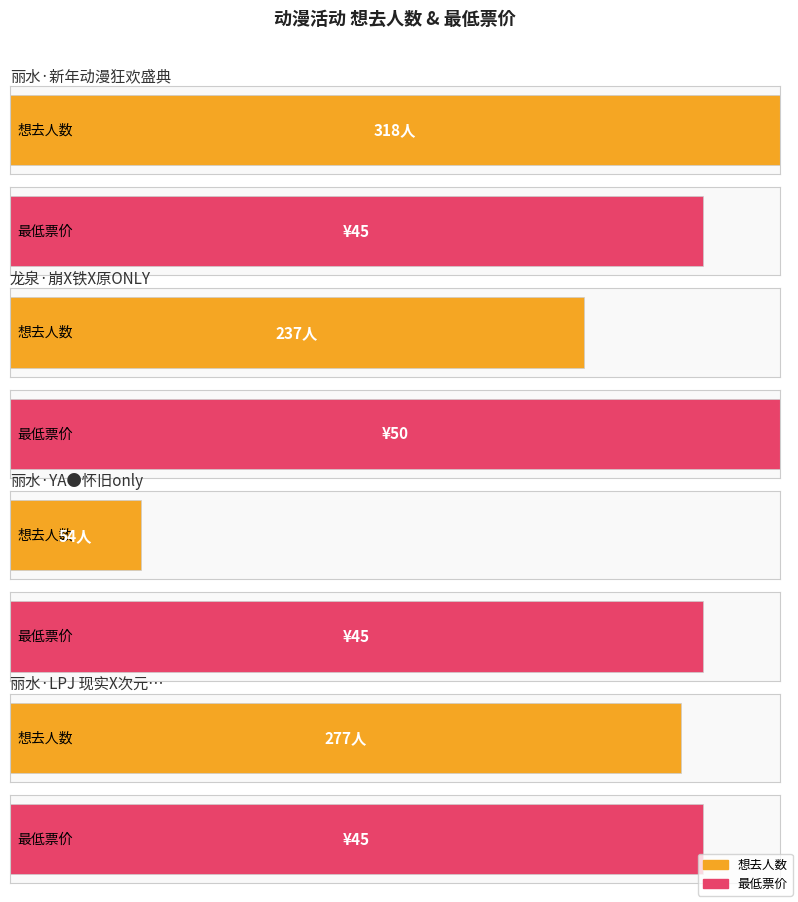

List the labels in order of value, largest first.

丽水·新年动漫狂欢盛典, 丽水·LPJ 现实X次元动漫展, 龙泉·崩X铁X原ONLY, 丽水·YA●怀旧only